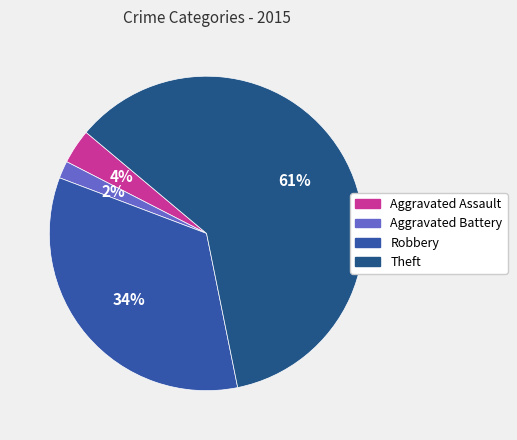

True or false: Aggravated Assault accounts for 1% of the total.

False